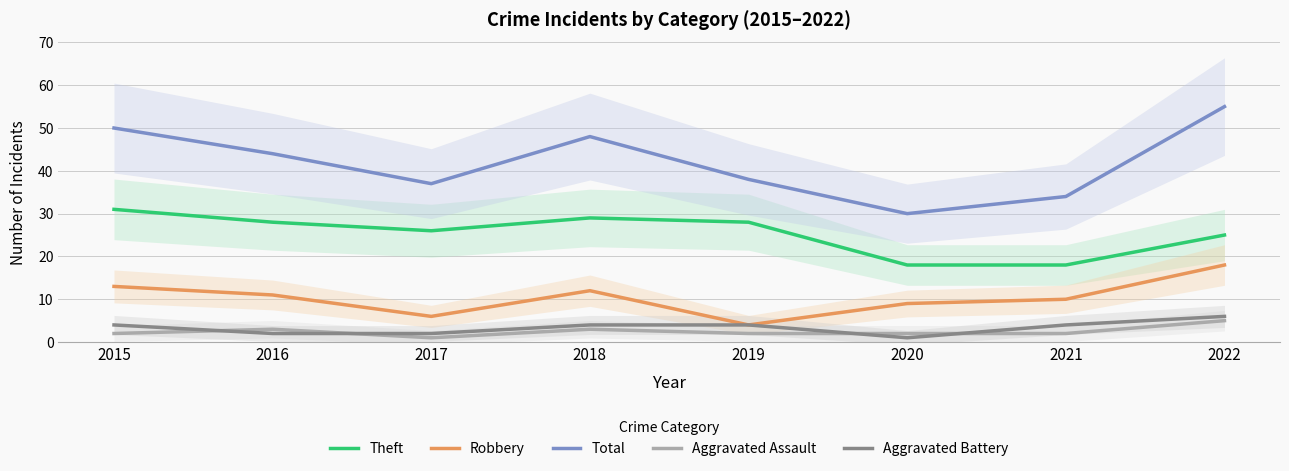

Between 2021 and 2018, which is larger?

2018